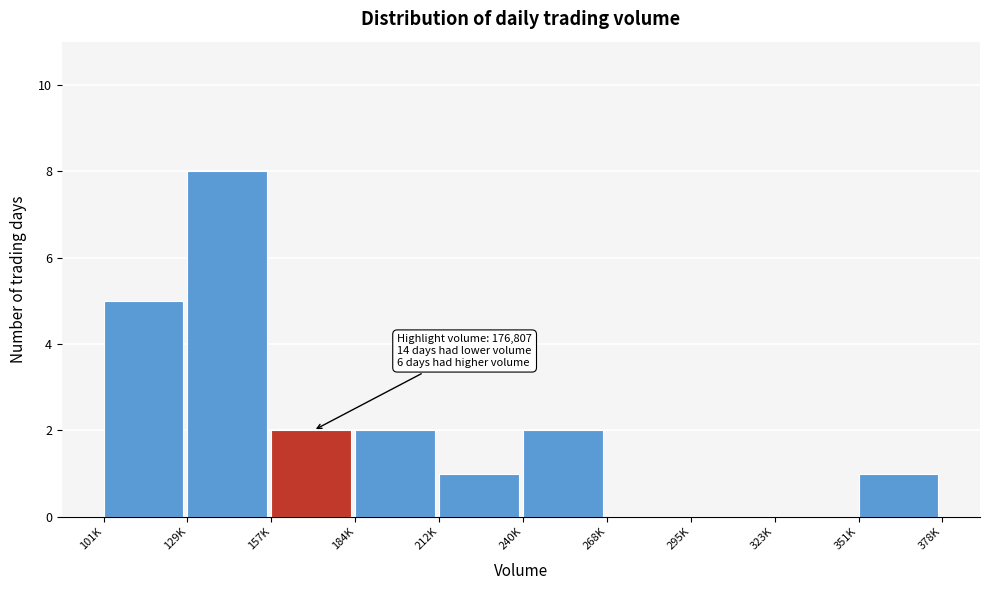

Reading right to left, list all the values displayed in this chart.

351K=1	323K=0	295K=0	268K=0	240K=2	212K=1	184K=2	157K=2	129K=8	101K=5